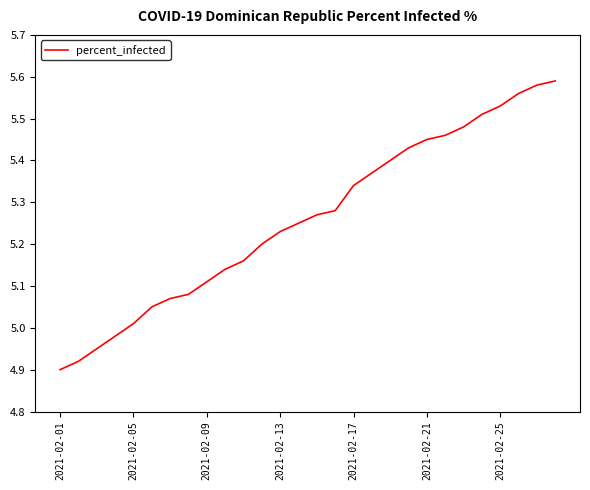

What is the difference between the maximum and minimum values?

0.7